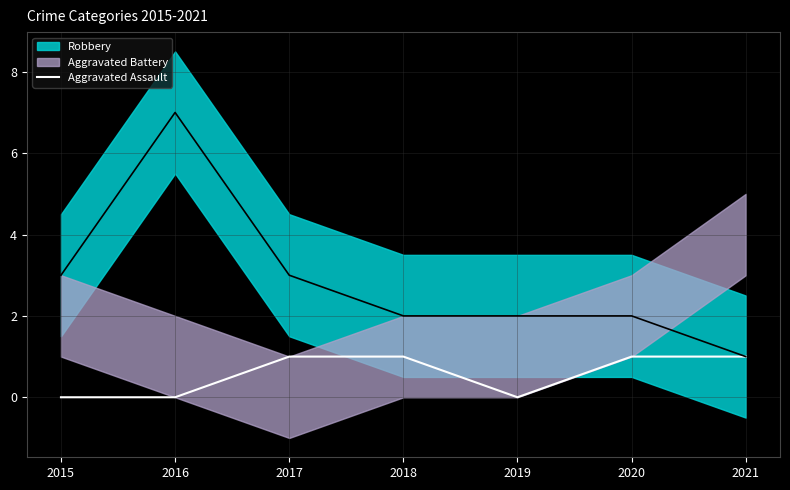

List the labels in order of value, smallest first.

2015, 2016, 2019, 2017, 2018, 2020, 2021